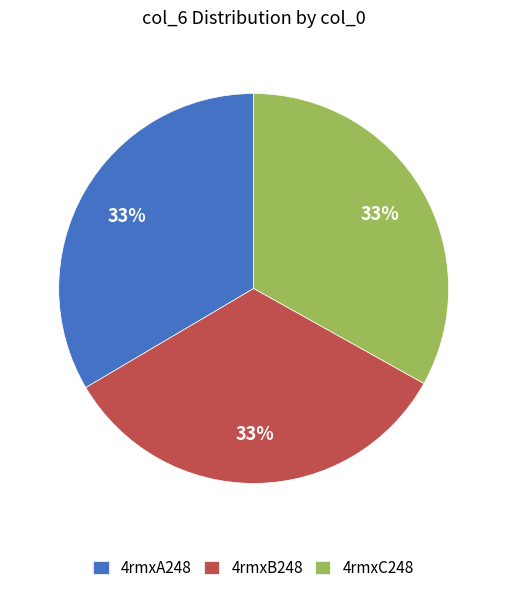

Do 4rmxC248 and 4rmxB248 together represent more than half of the pie?

Yes